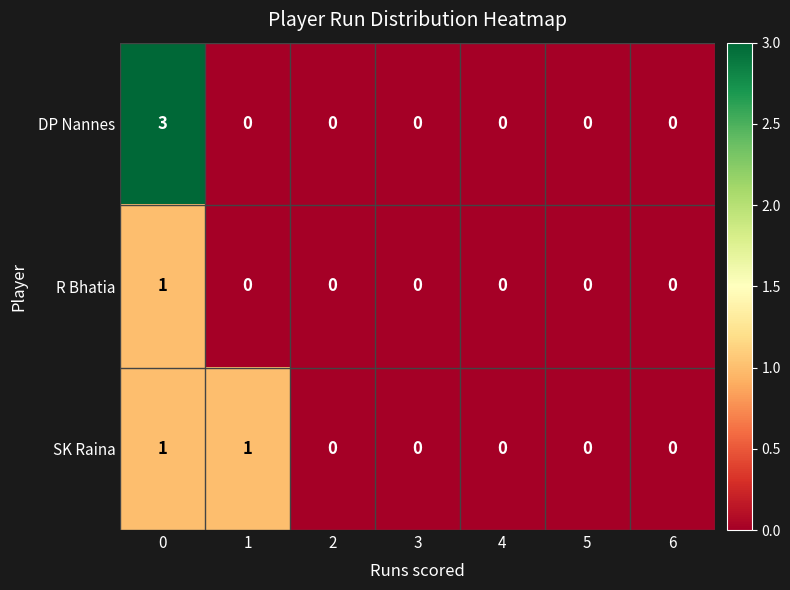

List the series in order of their overall mean, lowest first.

R Bhatia, SK Raina, DP Nannes